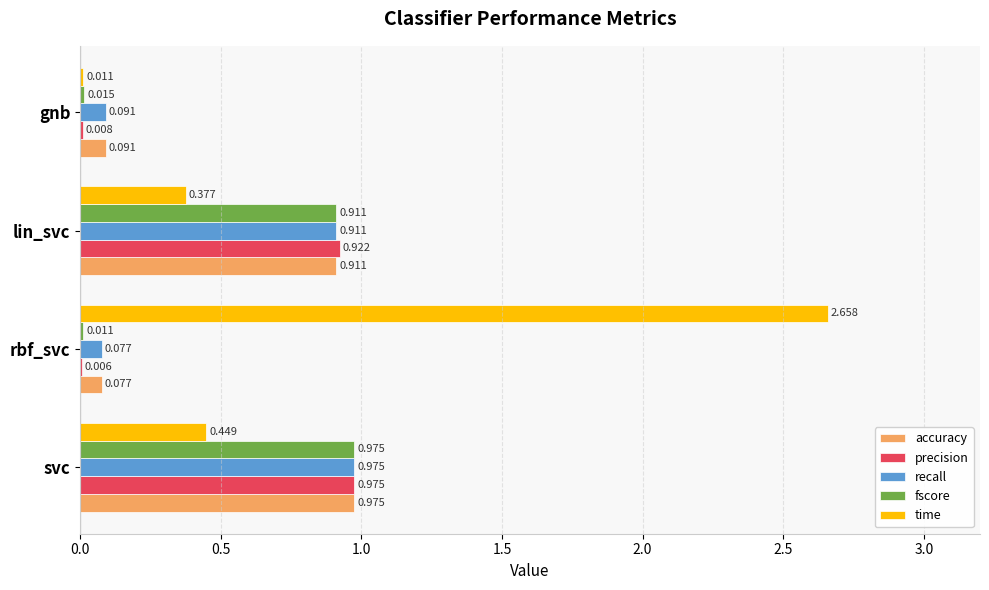

At which label is recall closest to 0?

rbf_svc